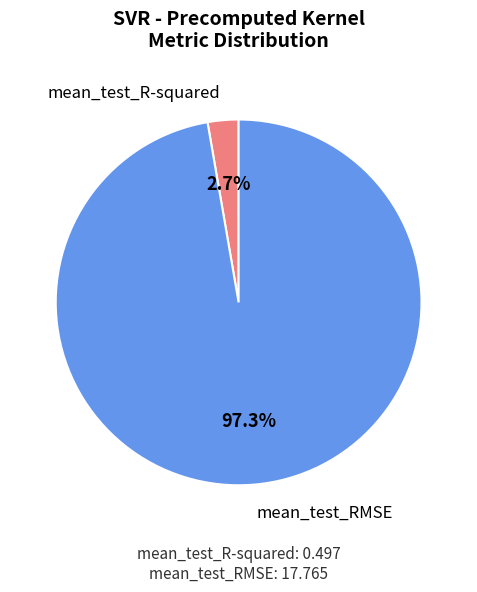

Is there any slice that represents more than half of the pie?

Yes